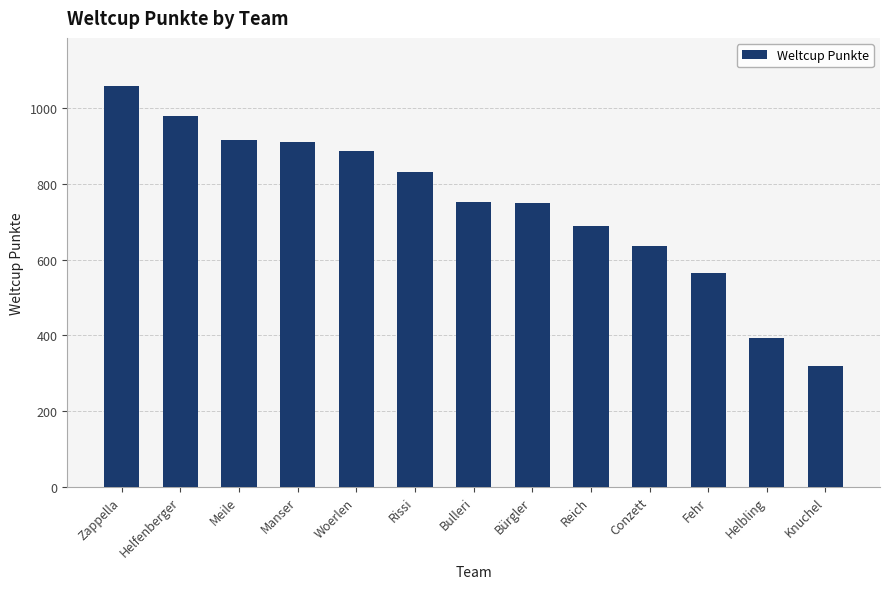

The value at Conzett is 636. True or false?

True